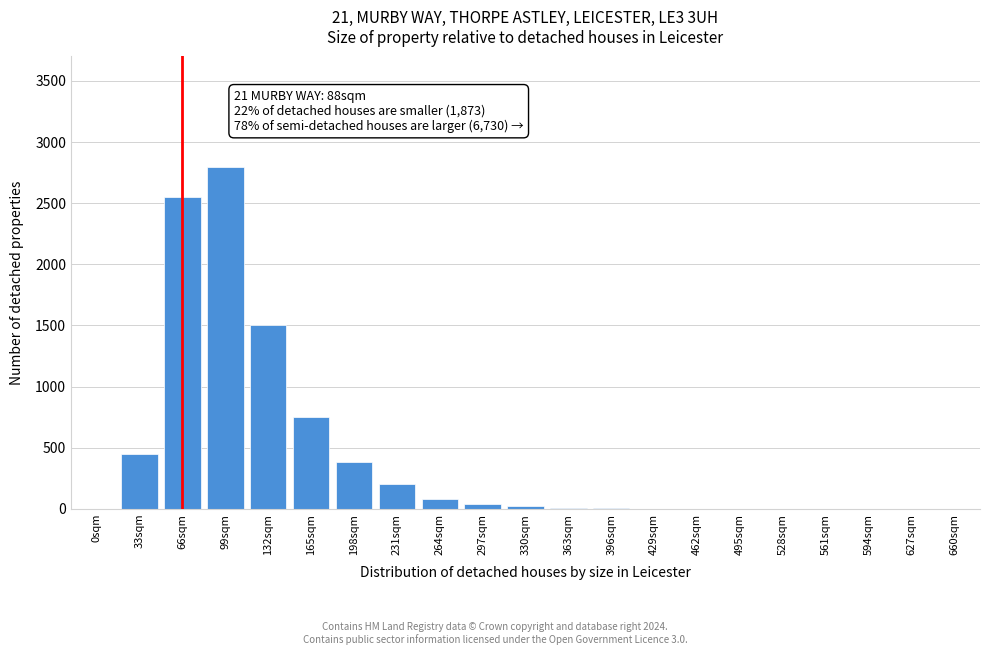

True or false: the data shows 0 at 594sqm.

True